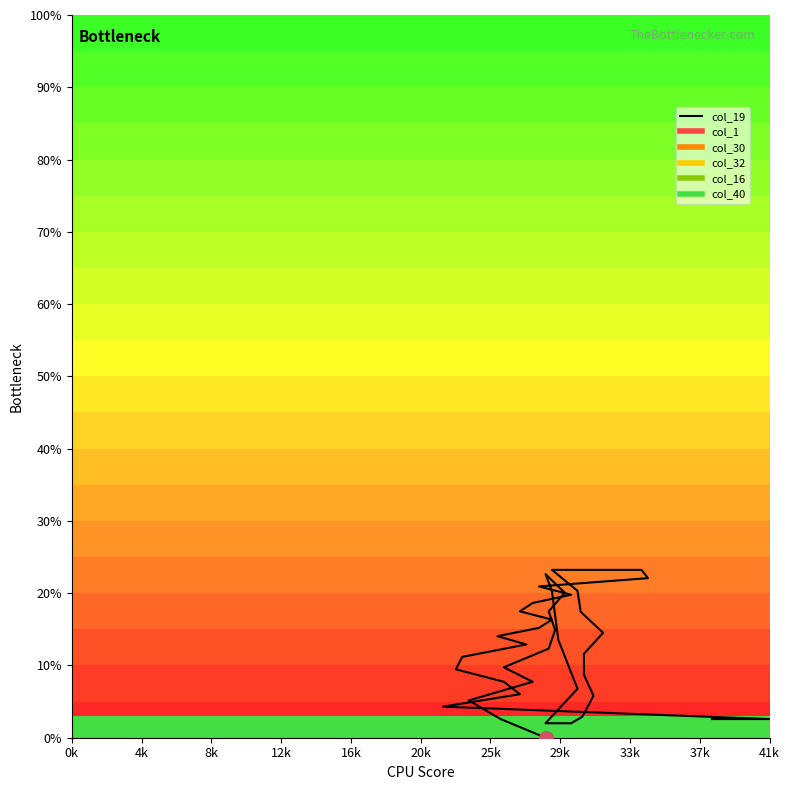

Is it true that the value at 30 is 0.1?

False